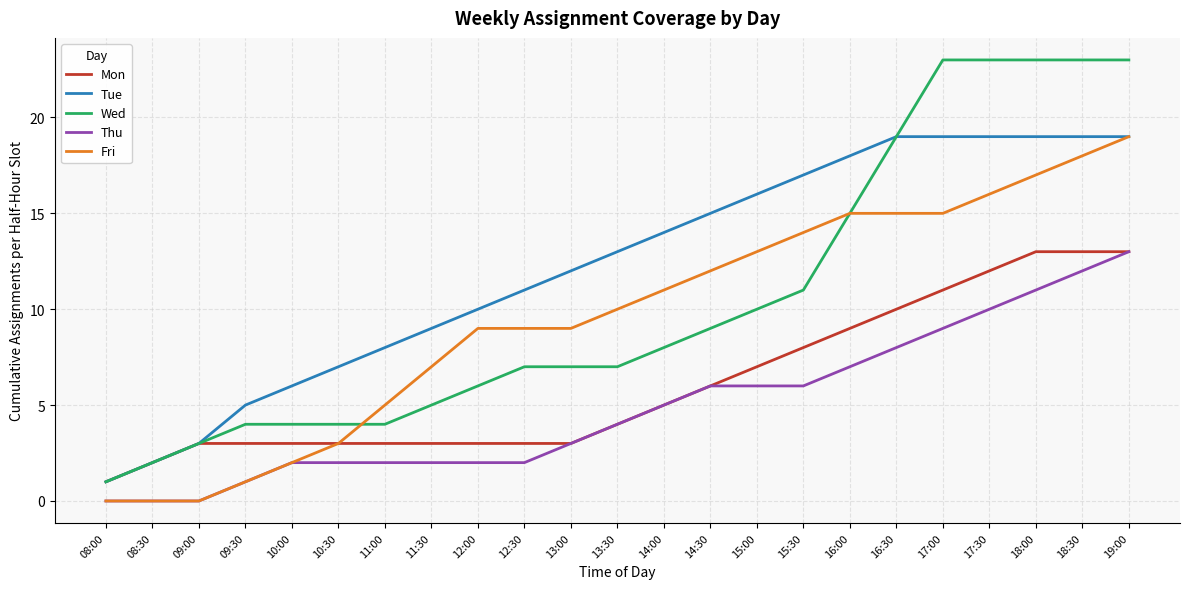

How many lines are shown in the chart?

5